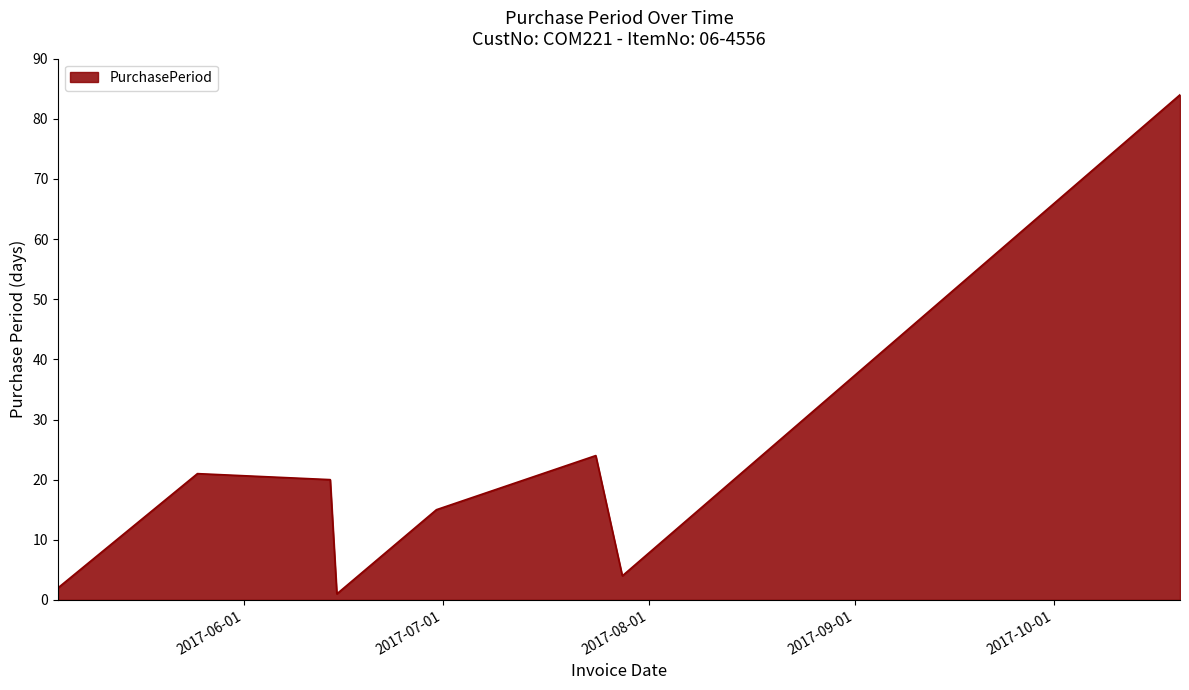

What is the greatest value displayed?

84